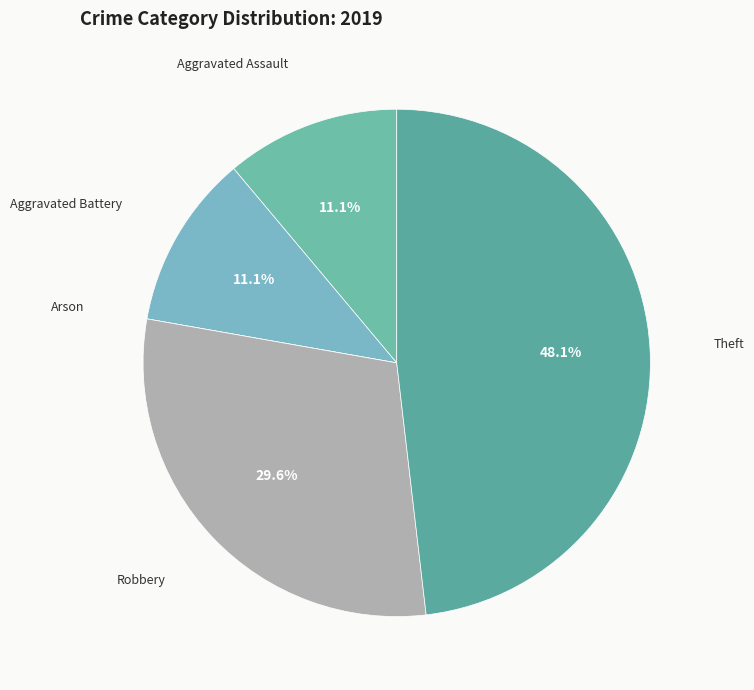

True or false: Theft accounts for 56% of the total.

False